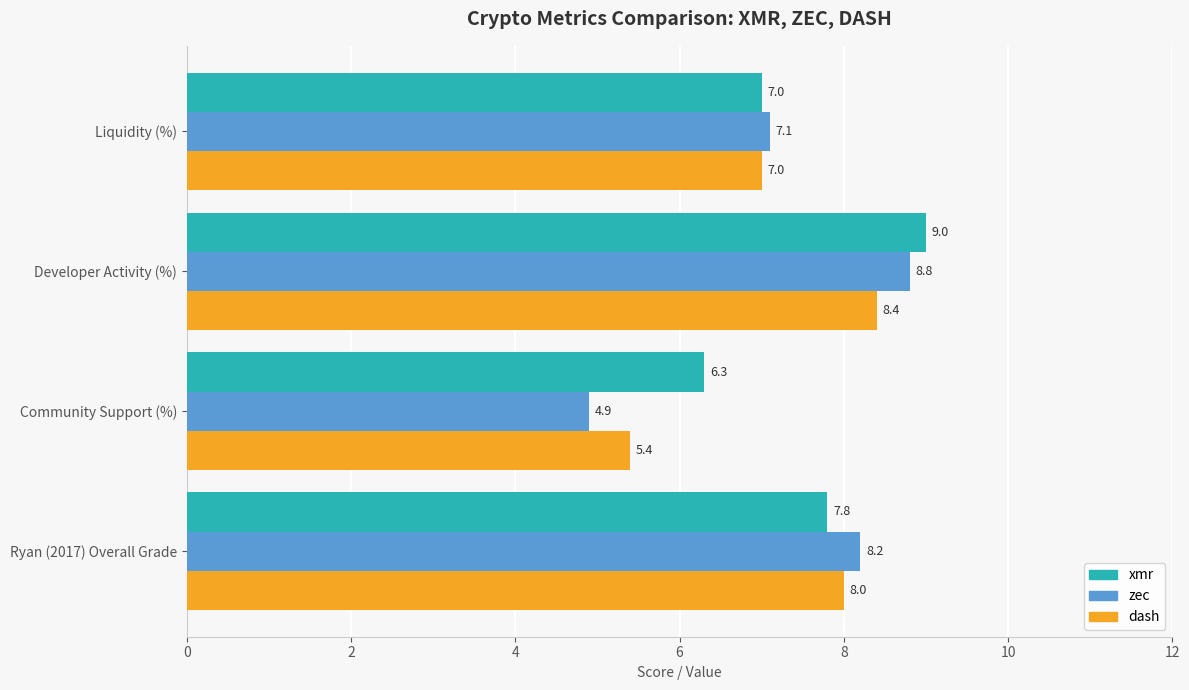

List the series in order of their overall mean, lowest first.

dash, zec, xmr